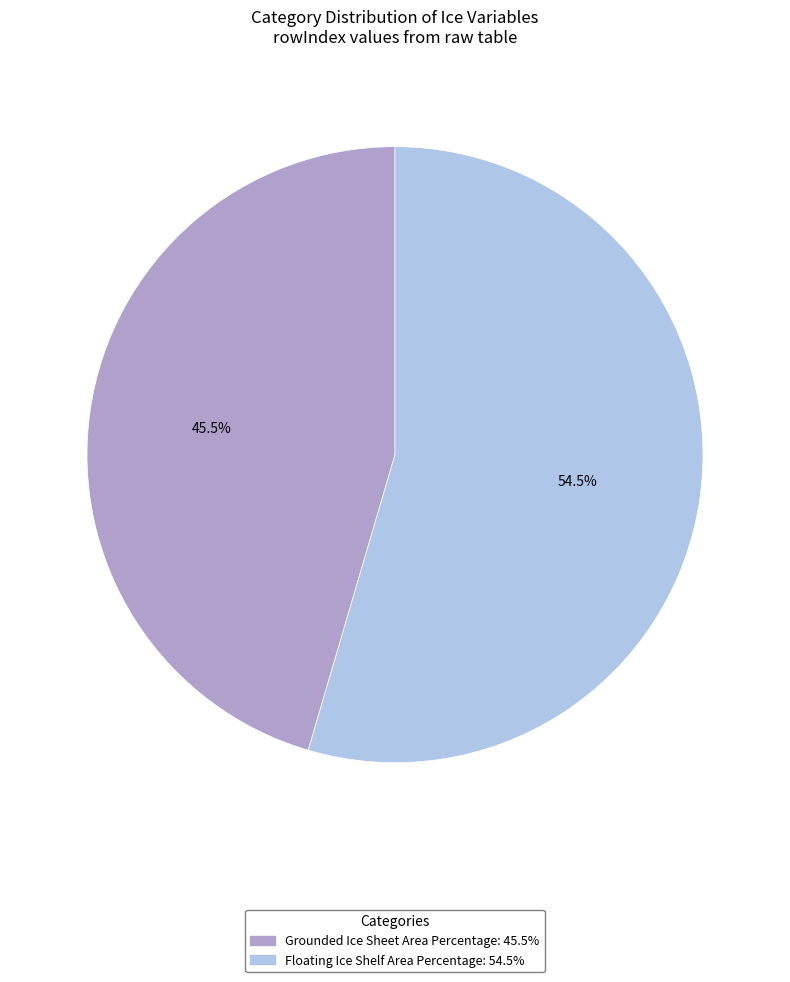

Combined, what portion of the pie is Grounded Ice Sheet Area Percentage and Floating Ice Shelf Area Percentage?

100.0%